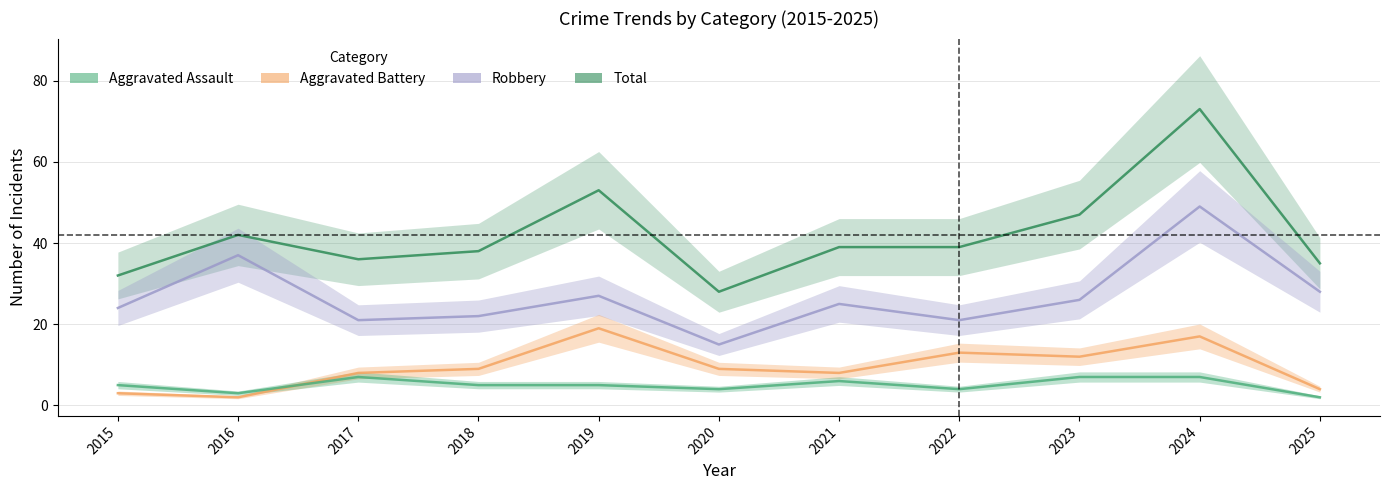

How many values in the Robbery series are below 25?

5